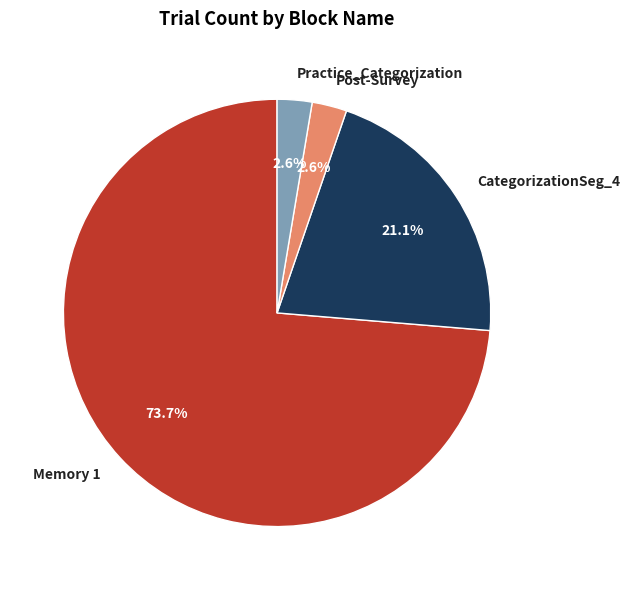

Is Post-Survey the majority of the pie?

No